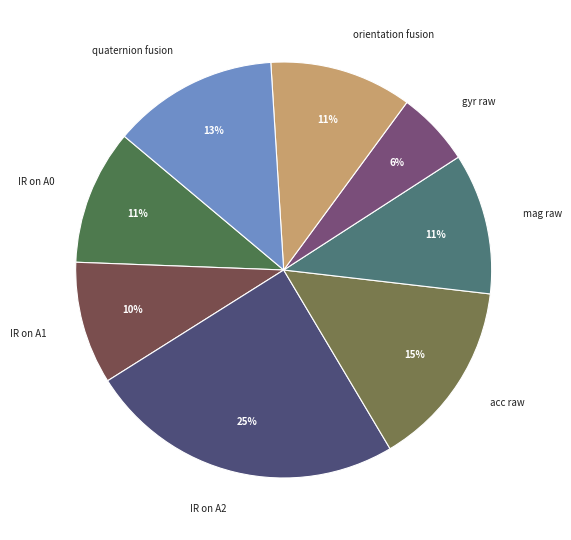

To the nearest percent, what is the difference between the largest and smallest slice percentages?

19%